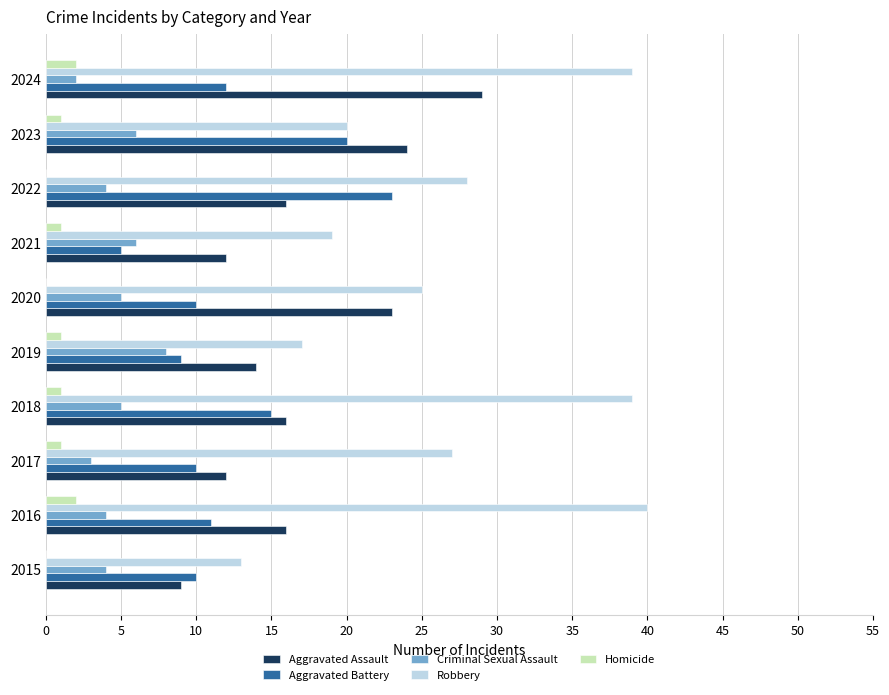

At which category is the sum across all series the highest?

2024